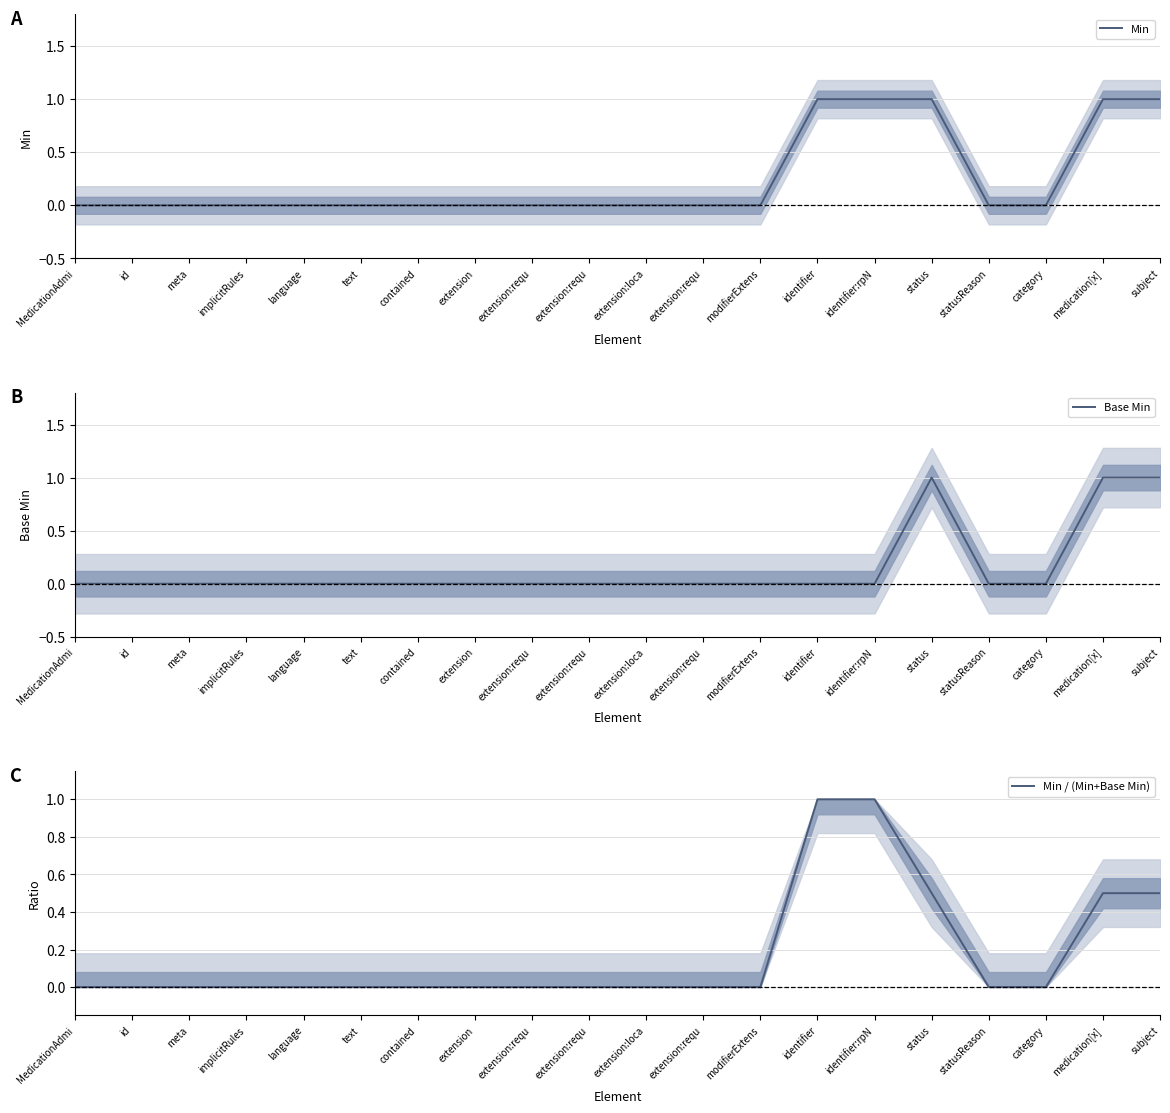

Reading left to right, extract all data points from this chart.

Min: MedicationAdmi=0.0	id=0.0	meta=0.0	implicitRules=0.0	language=0.0	text=0.0	contained=0.0	extension=0.0	extension:requ=0.0	extension:requ=0.0	extension:loca=0.0	extension:requ=0.0	modifierExtens=0.0	identifier=1.0	identifier:rpN=1.0	status=1.0	statusReason=0.0	category=0.0	medication[x]=1.0	subject=1.0
Base Min: MedicationAdmi=0.0	id=0.0	meta=0.0	implicitRules=0.0	language=0.0	text=0.0	contained=0.0	extension=0.0	extension:requ=0.0	extension:requ=0.0	extension:loca=0.0	extension:requ=0.0	modifierExtens=0.0	identifier=0.0	identifier:rpN=0.0	status=1.0	statusReason=0.0	category=0.0	medication[x]=1.0	subject=1.0
Min / (Min+Base Min): MedicationAdmi=0.0	id=0.0	meta=0.0	implicitRules=0.0	language=0.0	text=0.0	contained=0.0	extension=0.0	extension:requ=0.0	extension:requ=0.0	extension:loca=0.0	extension:requ=0.0	modifierExtens=0.0	identifier=1.0	identifier:rpN=1.0	status=0.5	statusReason=0.0	category=0.0	medication[x]=0.5	subject=0.5